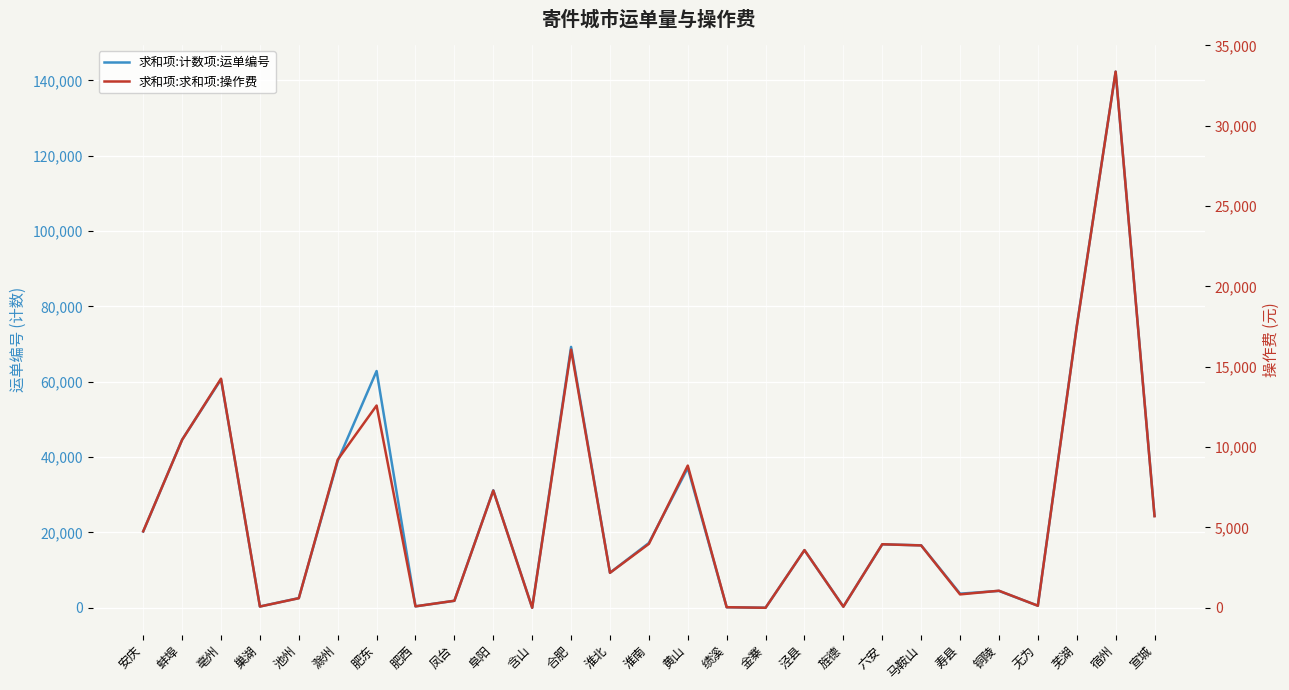

At which label does 求和项:计数项:运单编号 first exceed 16587?

安庆